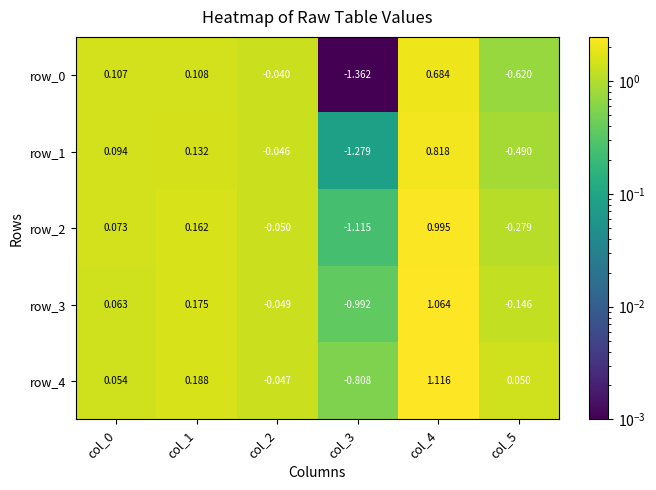

Is the value of row_2 at col_0 greater than the value of row_3 at col_3?

Yes